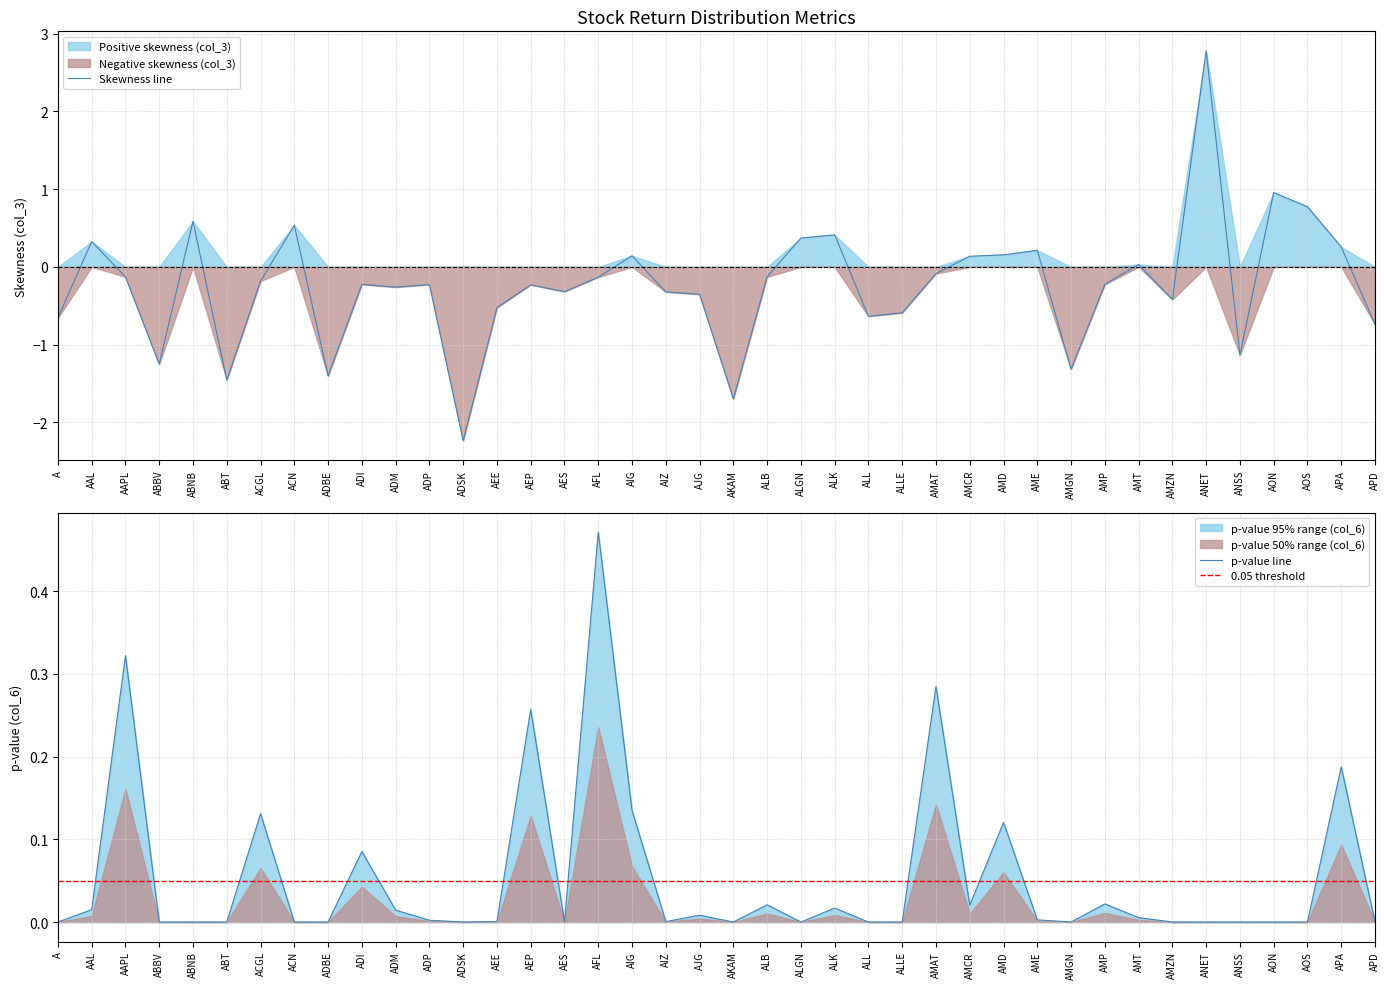

In col_6, how many points are lower than both neighbors (excluding endpoints)?

12